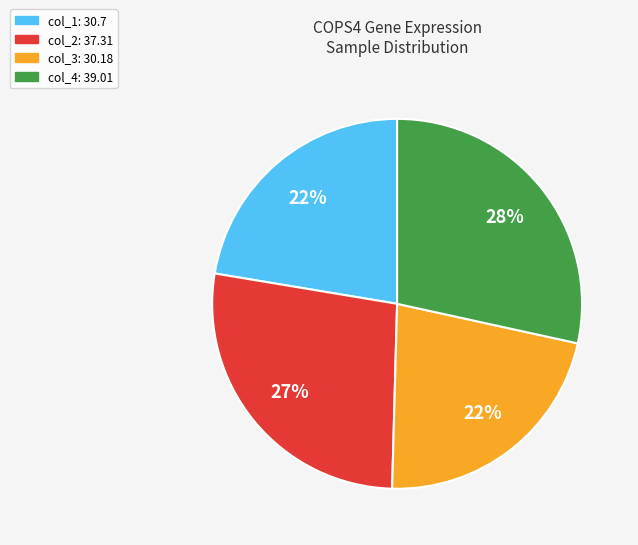

To the nearest percent, what percentage of the pie is col_2?

27%